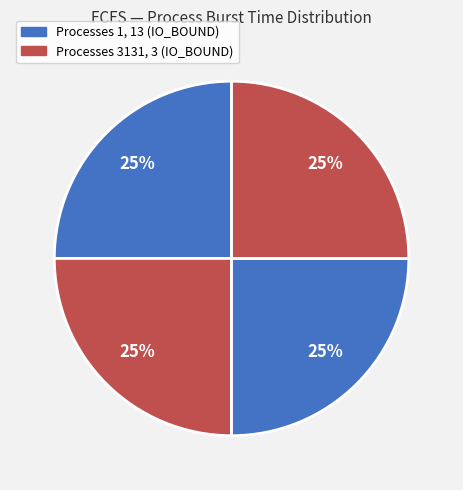

What is the largest slice in the pie chart?

3131